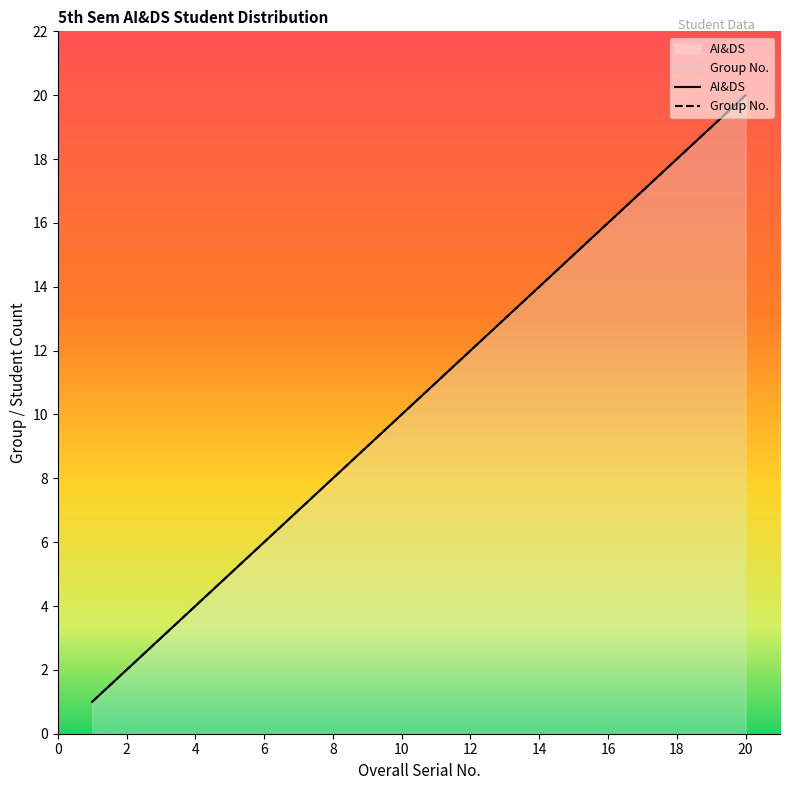

At how many categories does at least one series exceed 18?

2